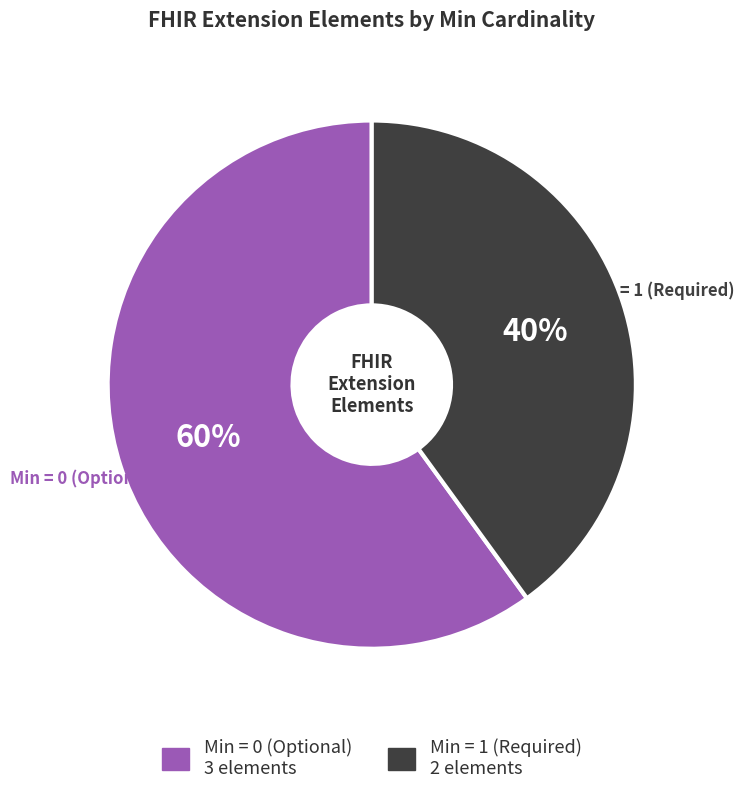

Does any single category account for the majority?

Yes